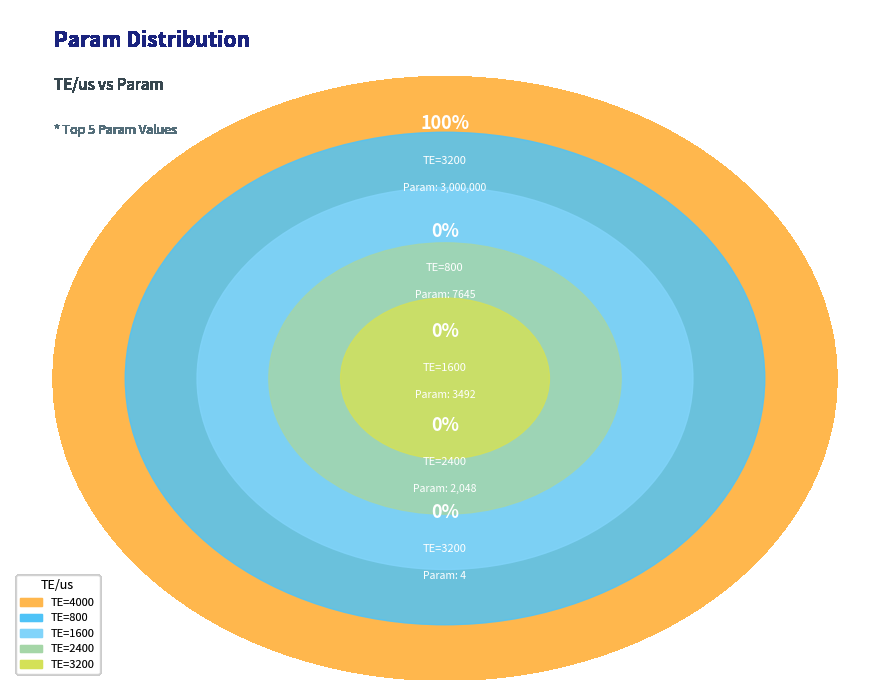

Rank the categories by value from highest to lowest.

3000000, 7645, 3492, 2048, 4